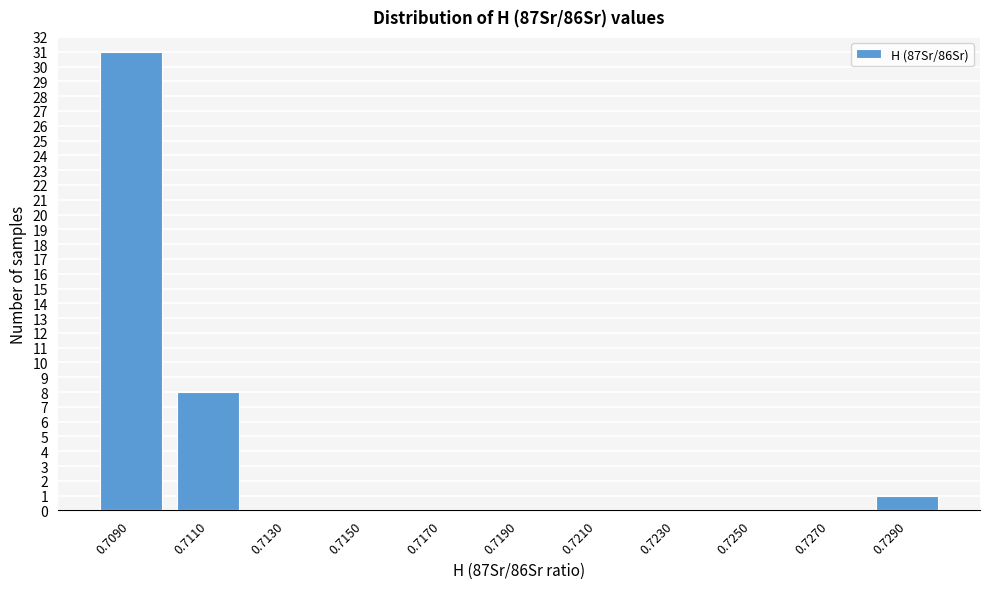

Reading right to left, list all the values displayed in this chart.

0.7290=1	0.7270=0	0.7250=0	0.7230=0	0.7210=0	0.7190=0	0.7170=0	0.7150=0	0.7130=0	0.7110=8	0.7090=31